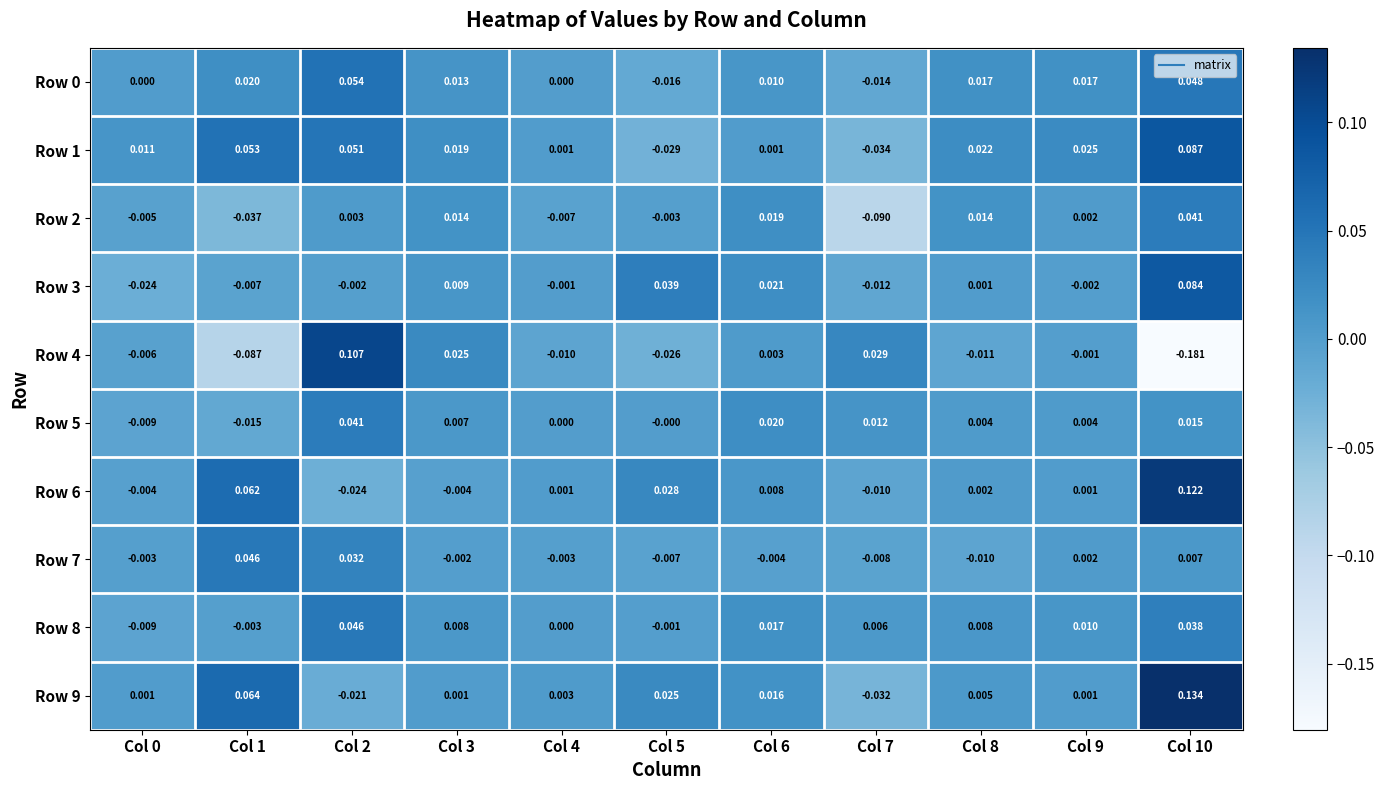

Is the value of Row 8 at Col 10 greater than the value of Row 5 at Col 4?

Yes